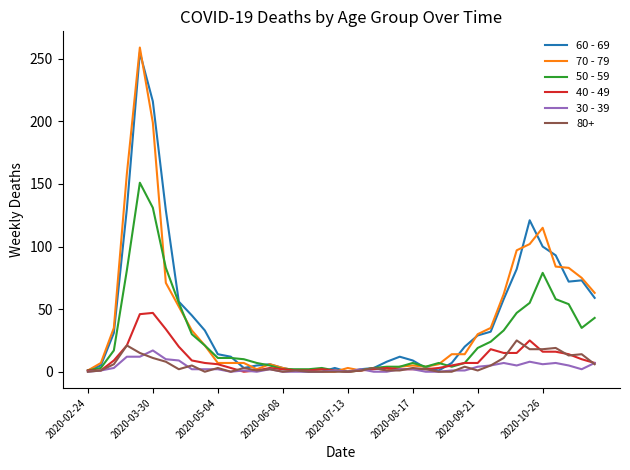

What are all the series names shown in the legend?

60 - 69, 70 - 79, 50 - 59, 40 - 49, 30 - 39, 80+